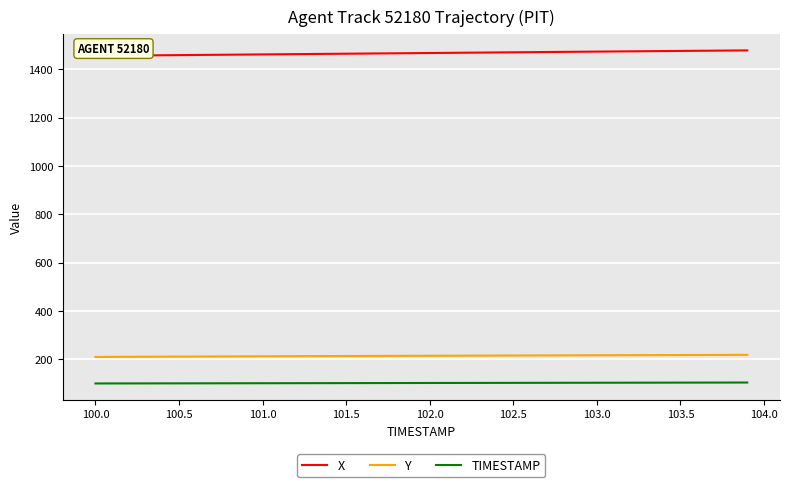

Rank the series by their maximum value, from highest to lowest.

X, Y, TIMESTAMP